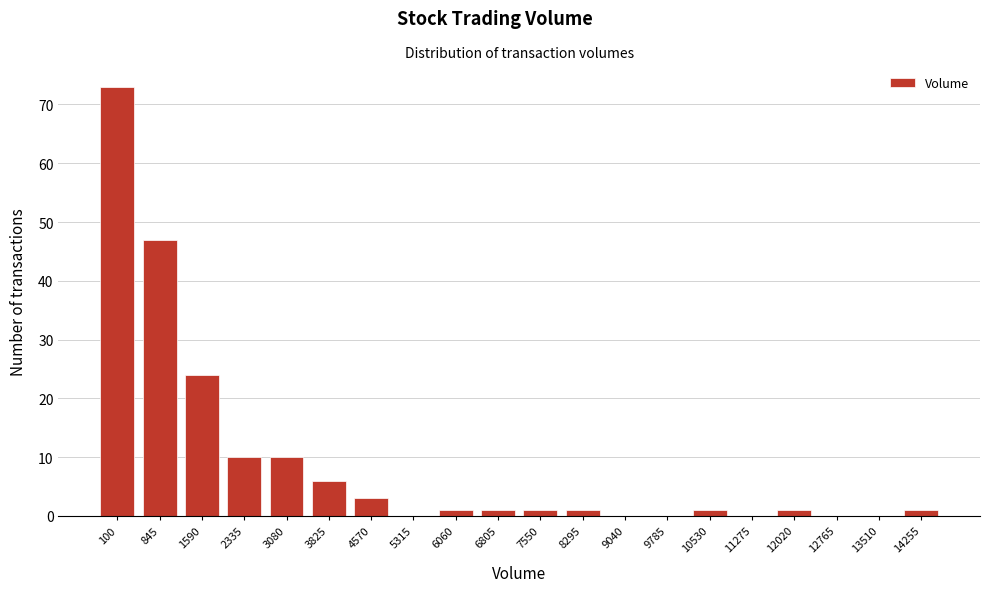

Reading right to left, what are all the values shown in this chart?

14255=1	13510=0	12765=0	12020=1	11275=0	10530=1	9785=0	9040=0	8295=1	7550=1	6805=1	6060=1	5315=0	4570=3	3825=6	3080=10	2335=10	1590=24	845=47	100=73